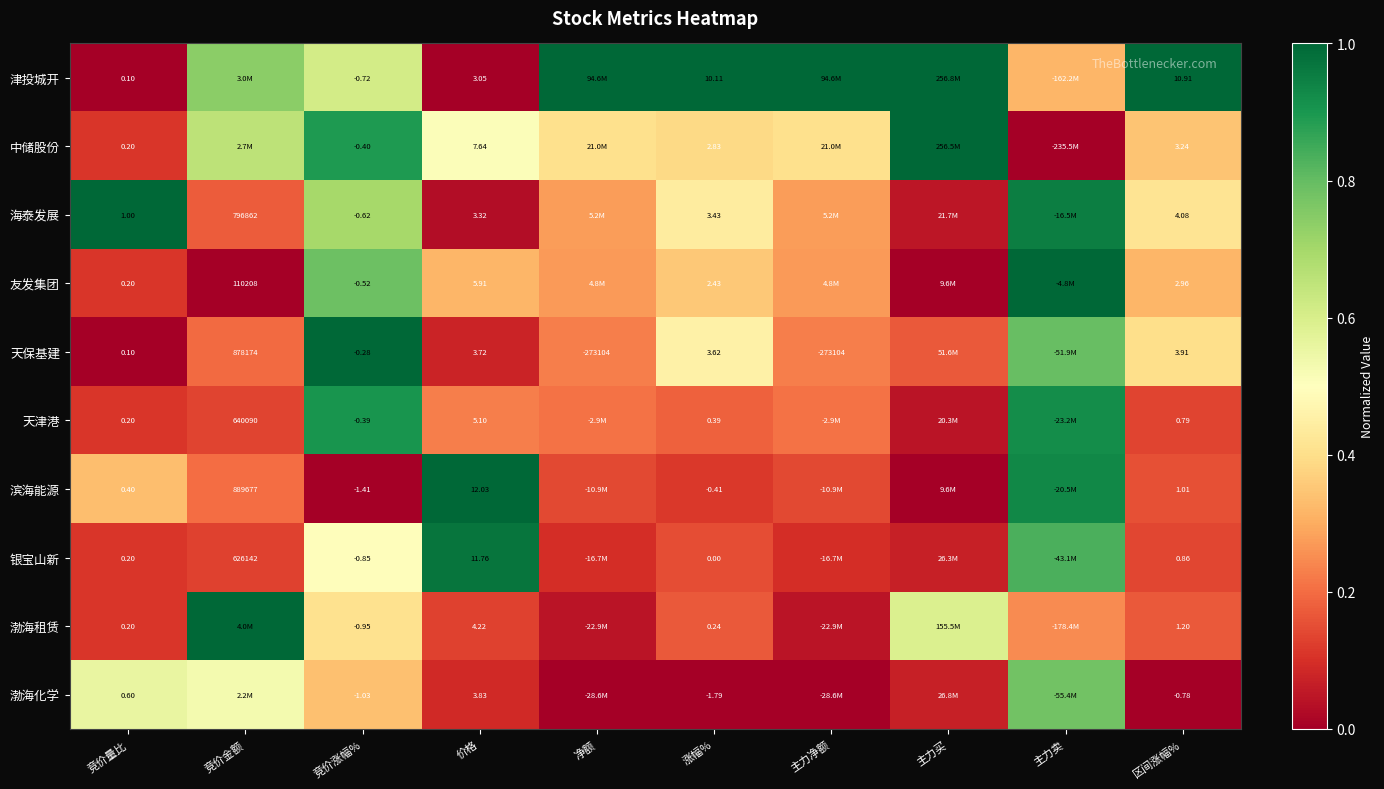

Is the value of 中储股份 at 竞价涨幅% greater than the value of 滨海能源 at 竞价量比?

No